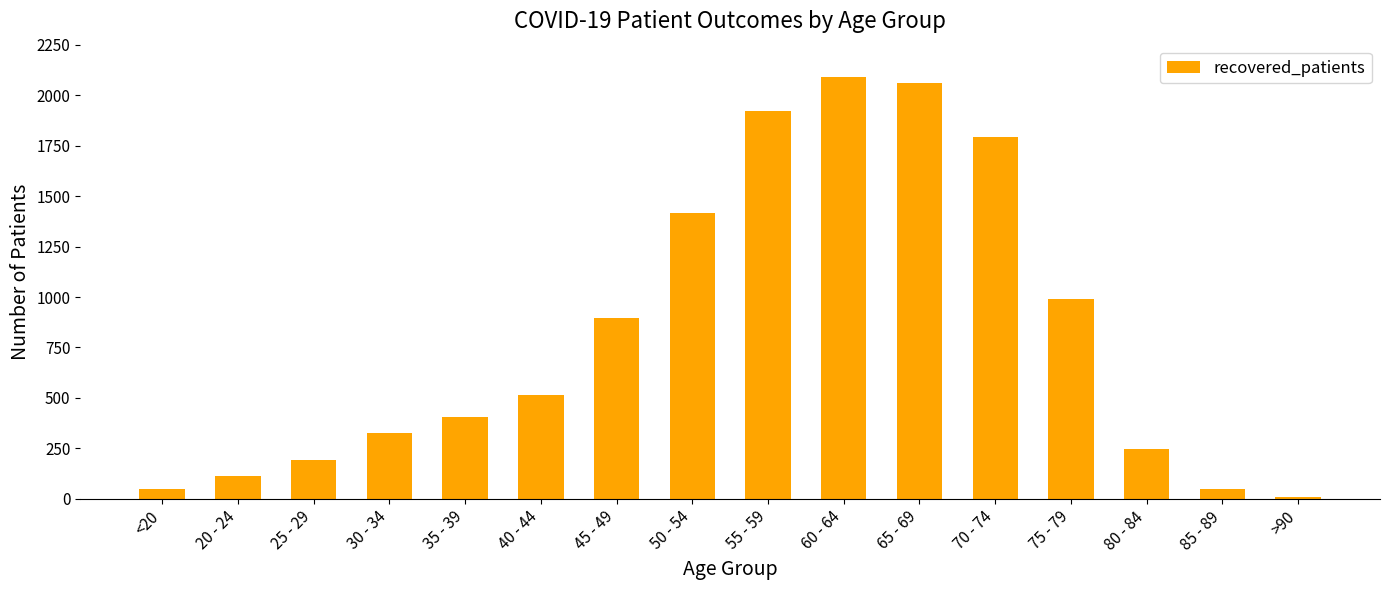

At which label is the value closest to 1049?

75 - 79